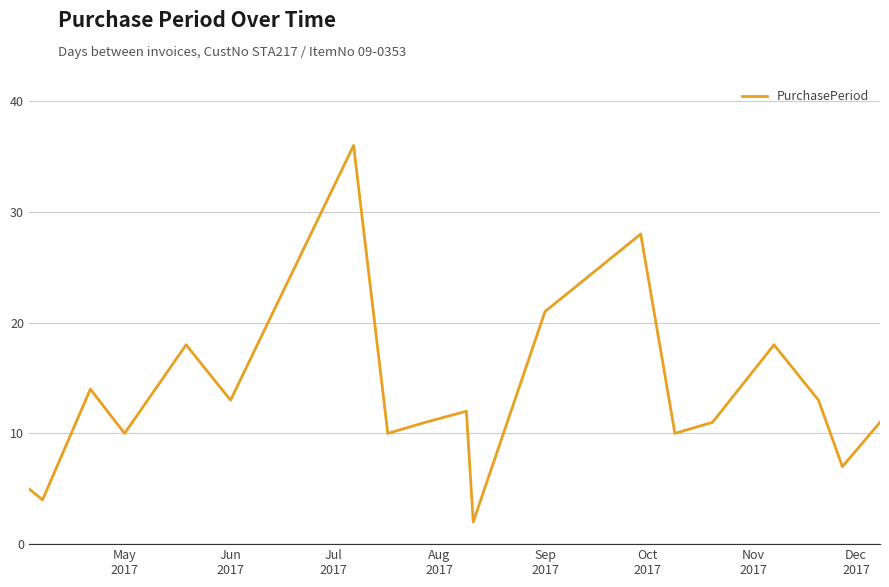

What is the difference between the maximum and minimum values?

34